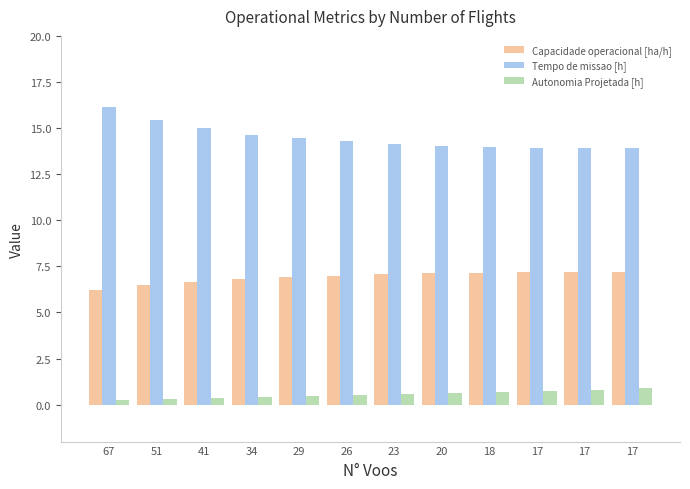

Count the number of categories in the chart.

12